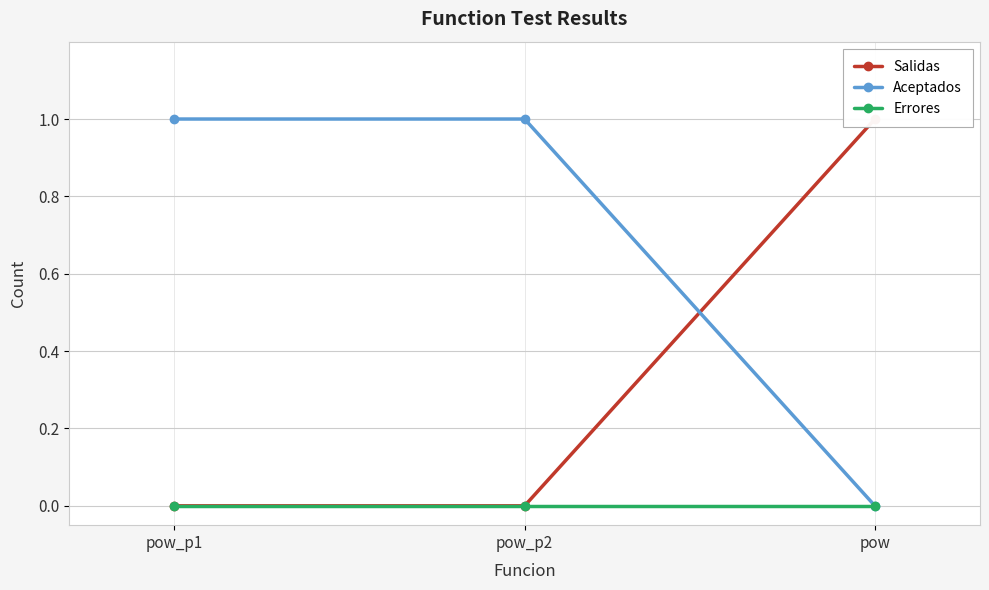

What is the spread (max minus min) of values at pow_p1?

1